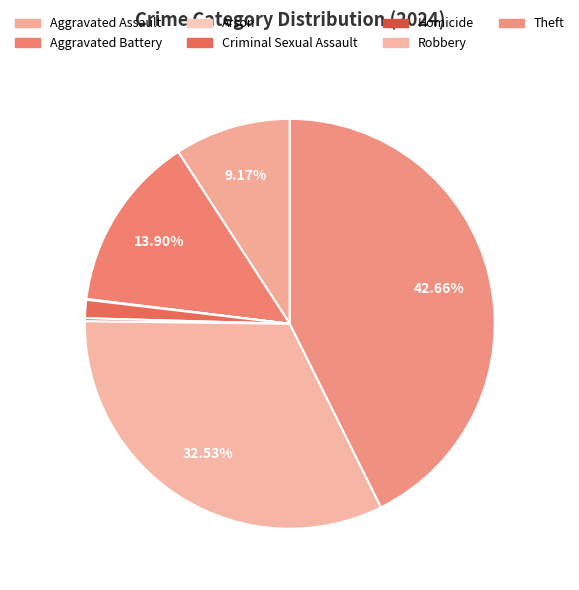

How many slices are in this pie chart?

7